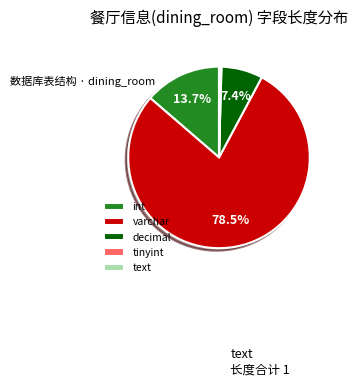

Which category accounts for the majority?

varchar